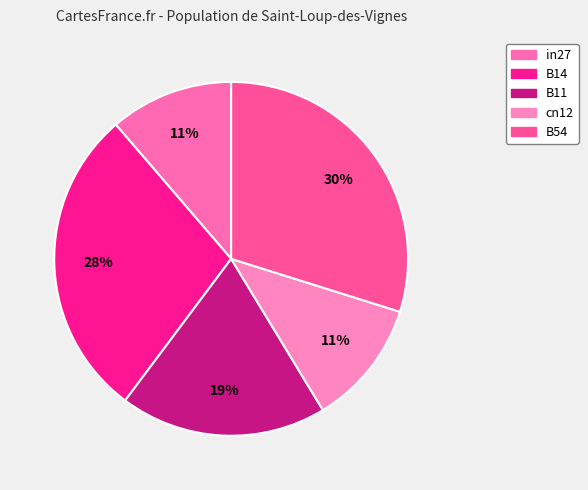

How many slices are in this pie chart?

5